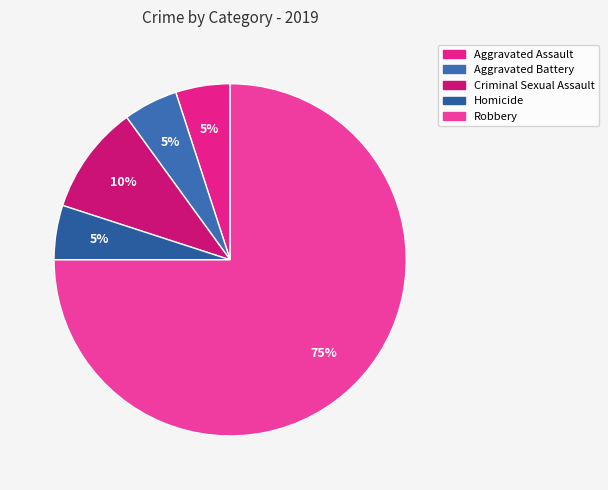

To the nearest percent, what is the difference between the largest and smallest slice percentages?

70%